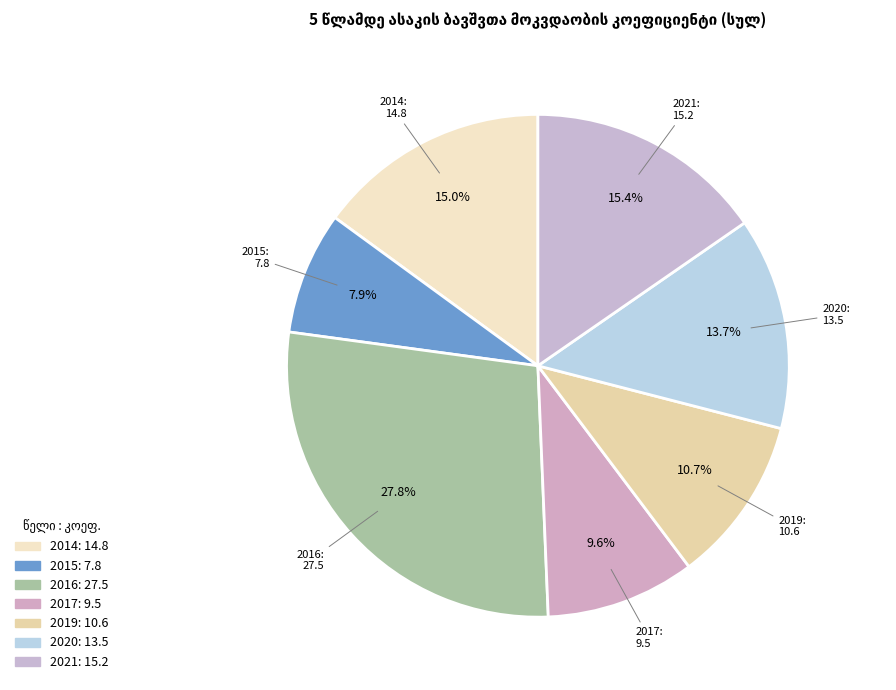

Is the sum of 2021 and 2015 greater than half?

No